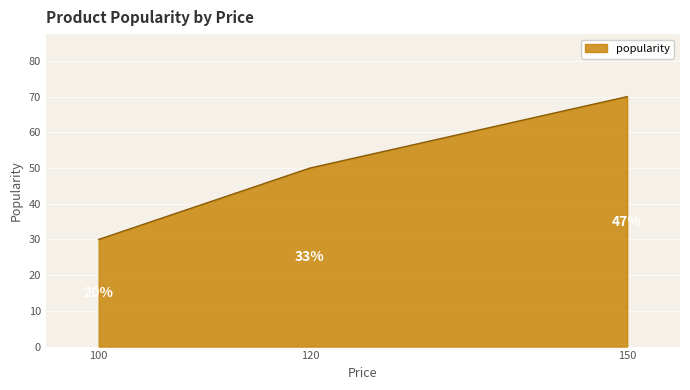

Count the values in the range 30 to 70.

3